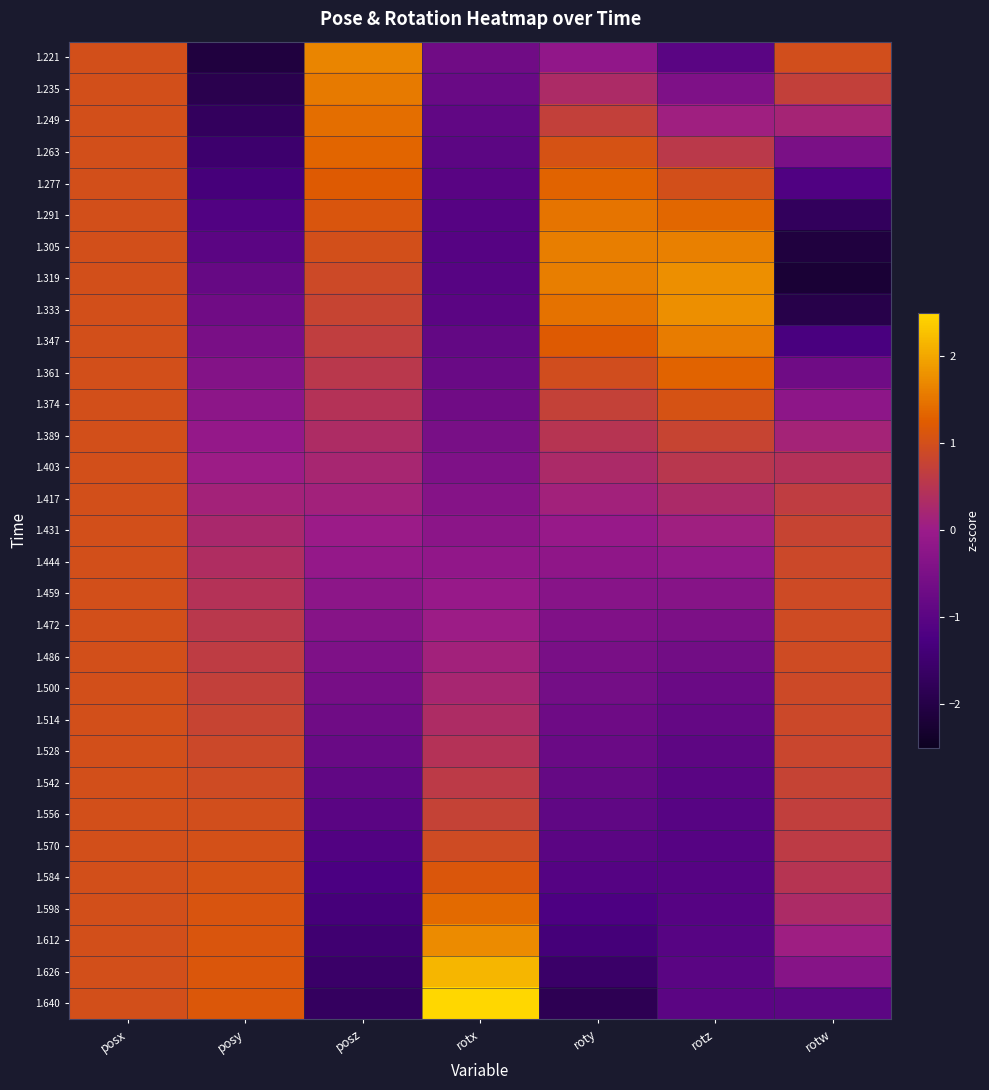

At how many categories does at least one series exceed 1?

5